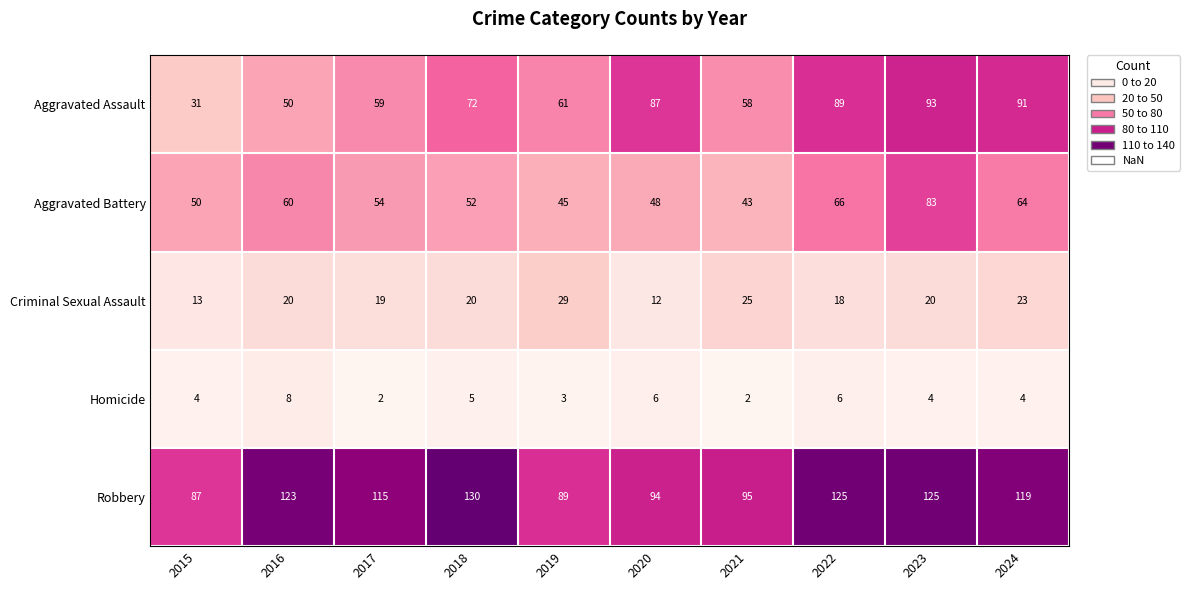

Which series changed the most between 2015 and 2022?

Aggravated Assault